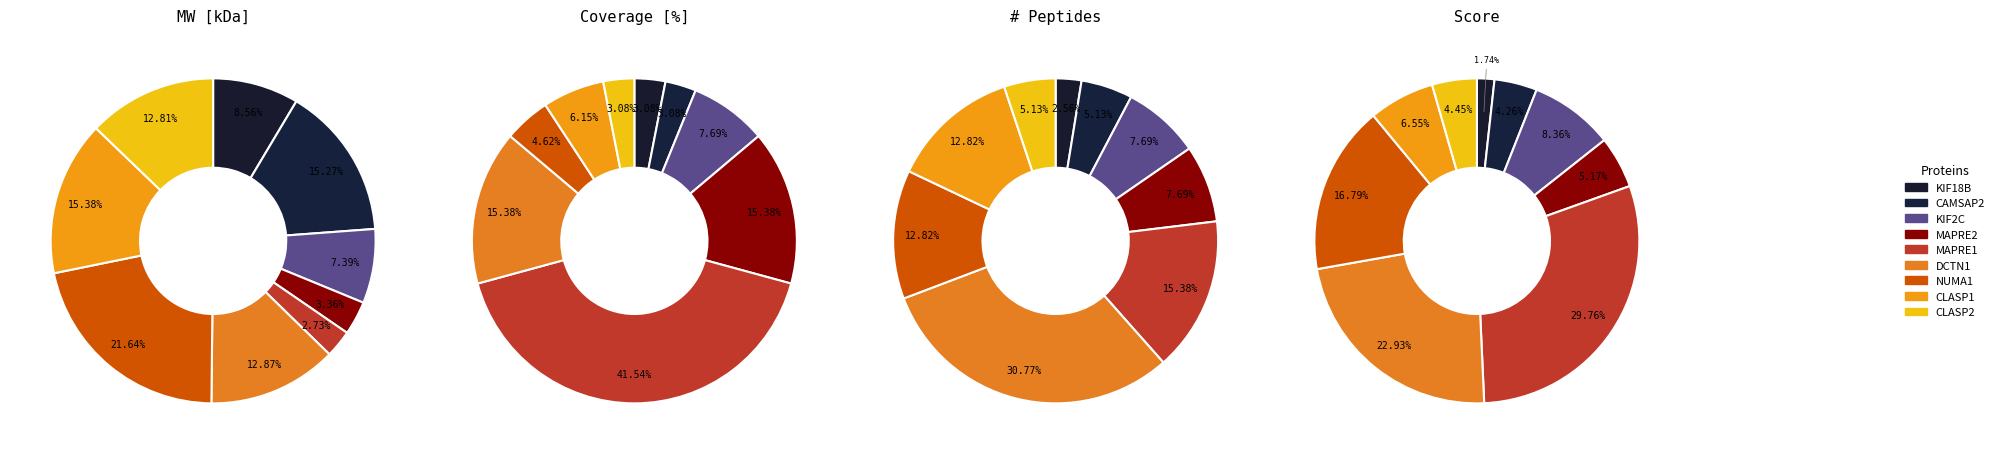

Is there any slice that represents more than half of the pie?

No